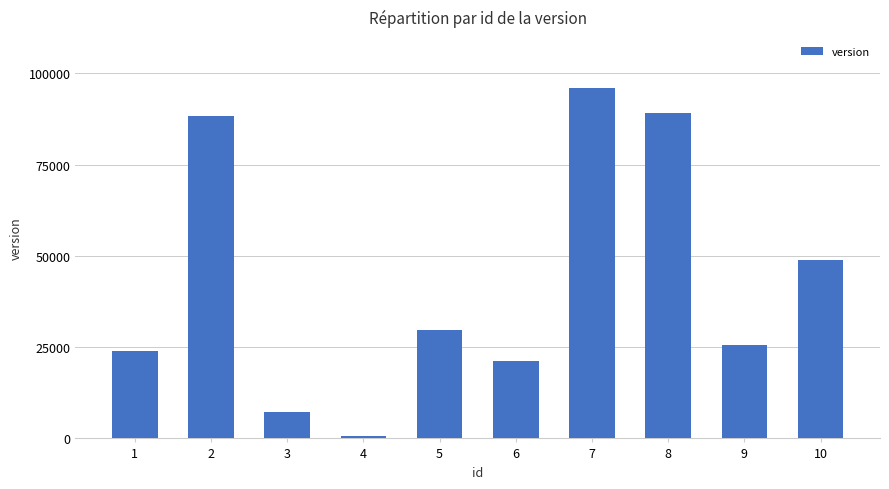

Are the bars horizontal?

No